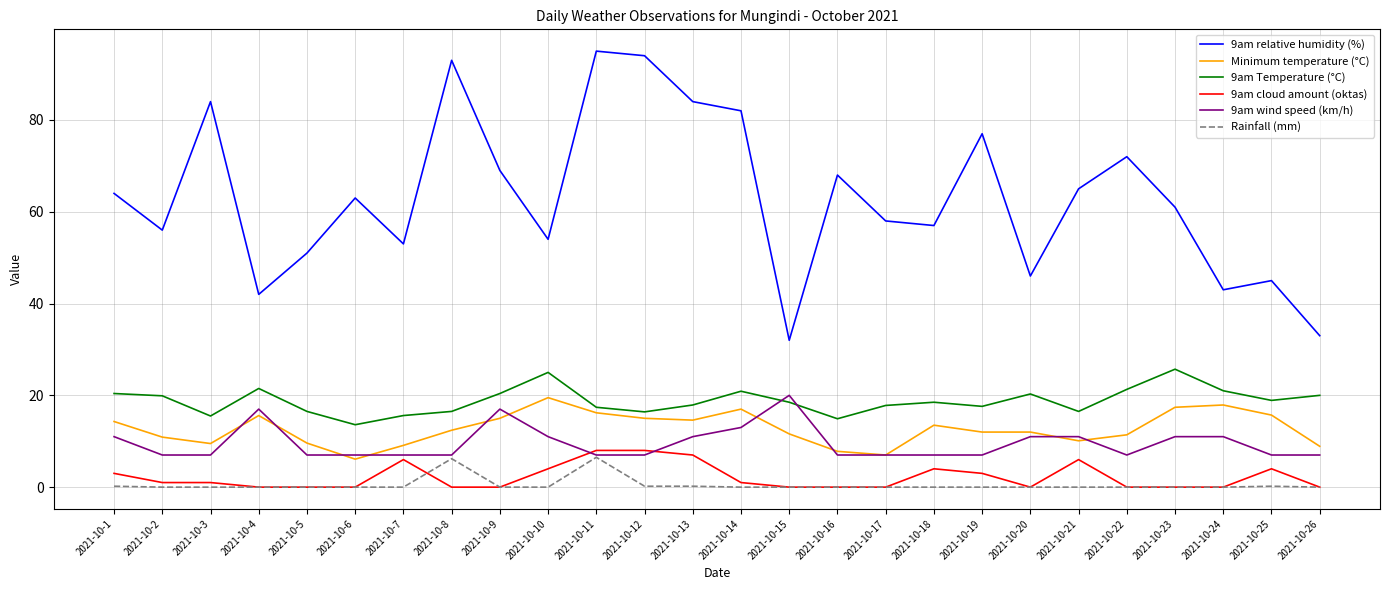

What is the spread (max minus min) of values at 2021-10-8?

93.0